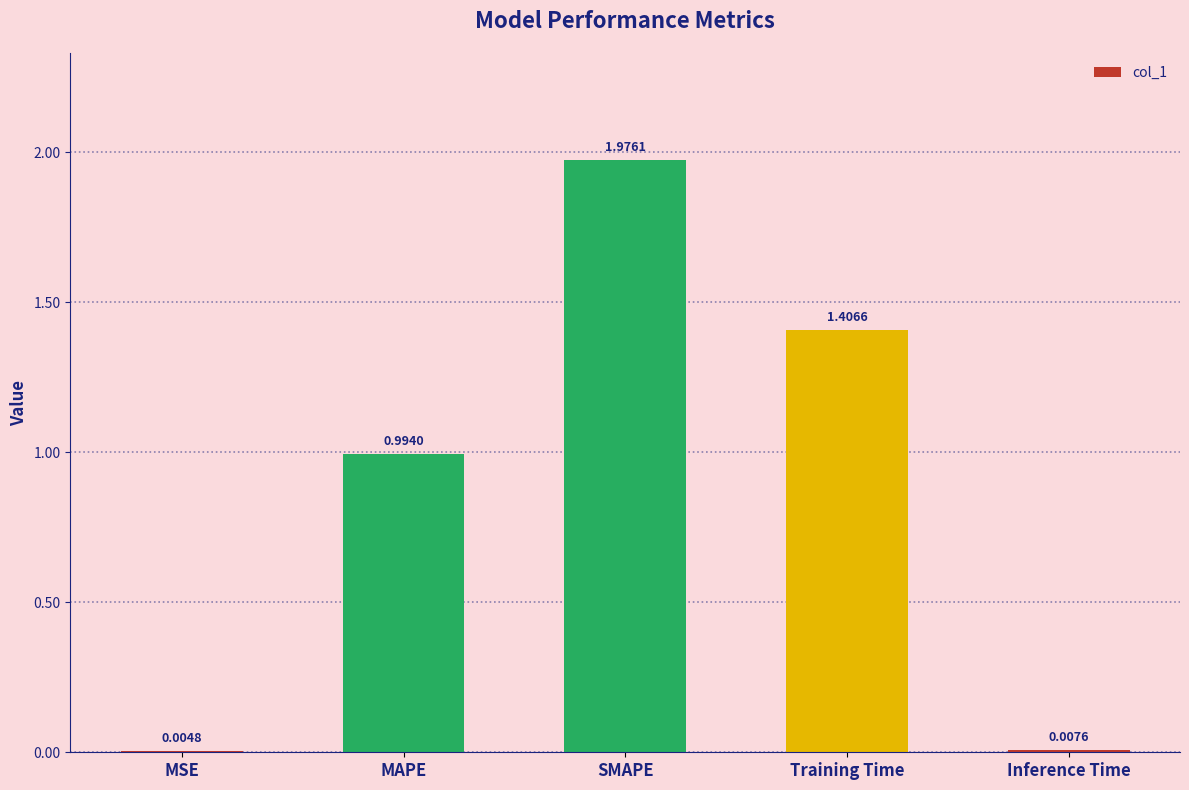

Between SMAPE and MAPE, which is larger?

SMAPE